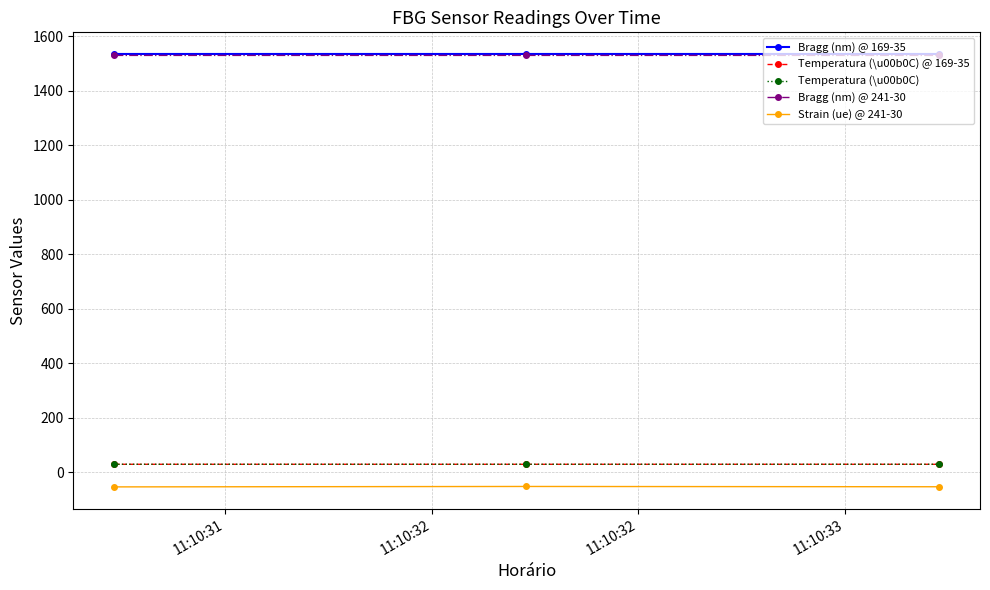

Is this an area chart (filled region under the line)?

No